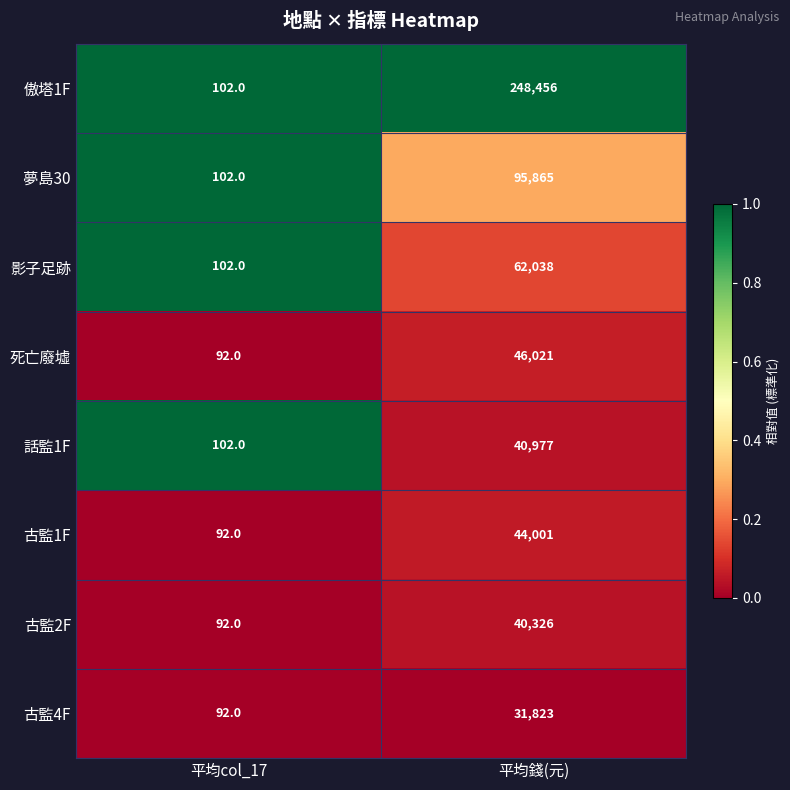

Rank the series by their maximum value, from highest to lowest.

傲塔1F, 夢島30, 影子足跡, 死亡廢墟, 古監1F, 話監1F, 古監2F, 古監4F